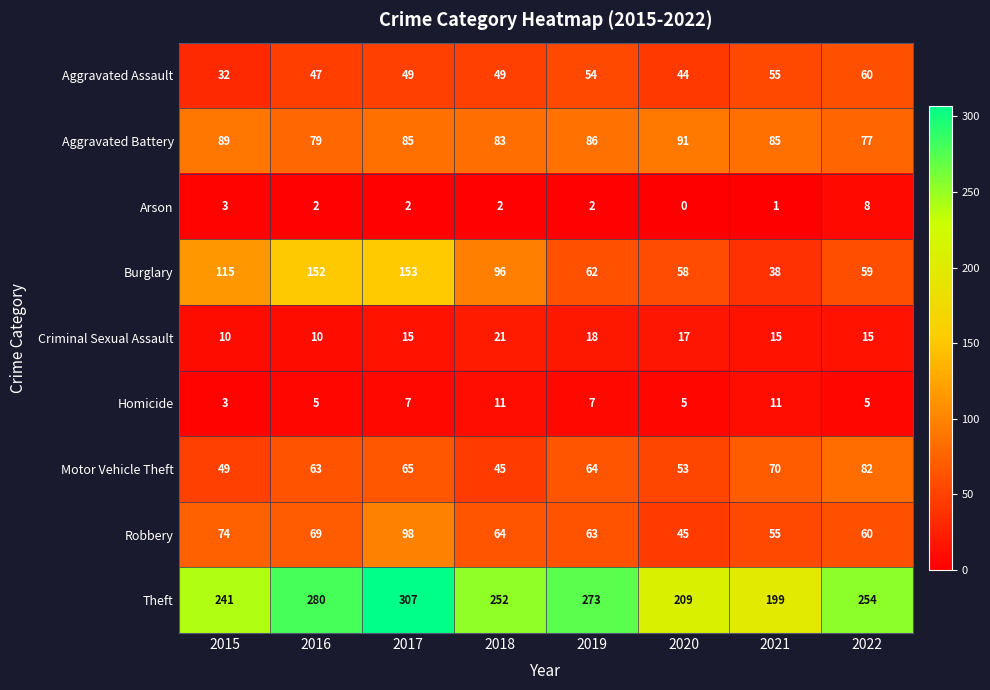

What is the approximate value of Homicide at 2022?

5